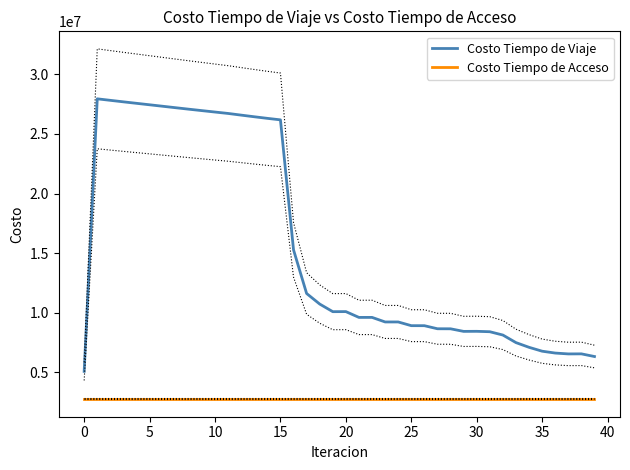

How many data points does each series have?

40